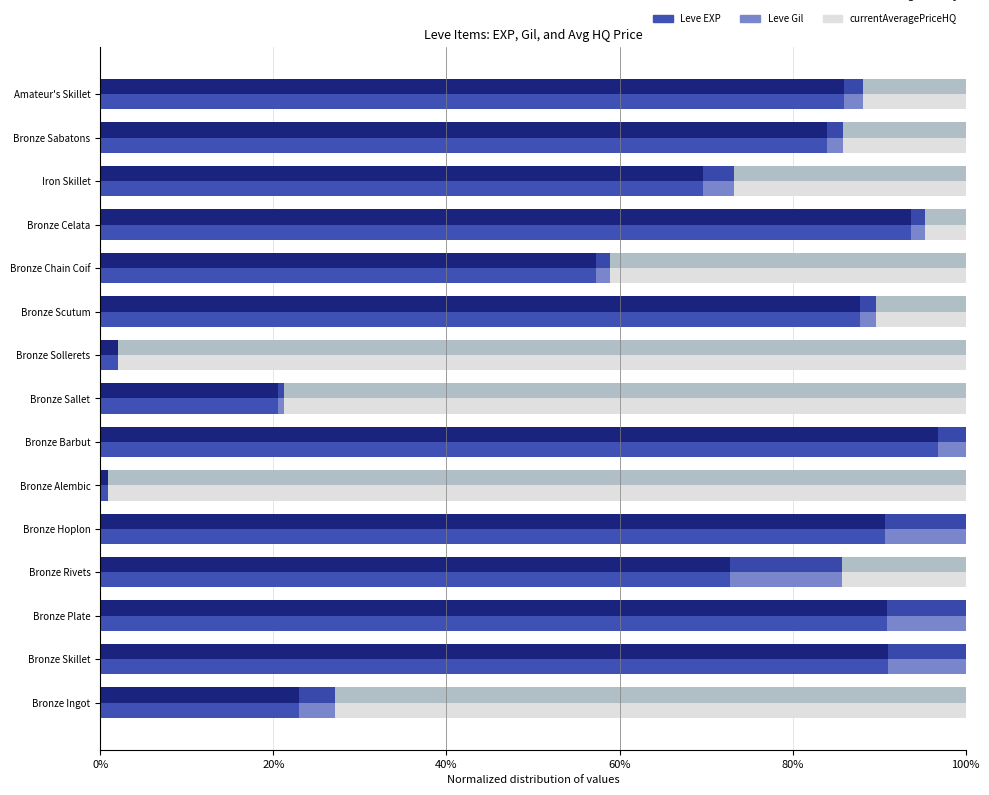

What is the lowest value of the Leve EXP (dark) series?

0.9